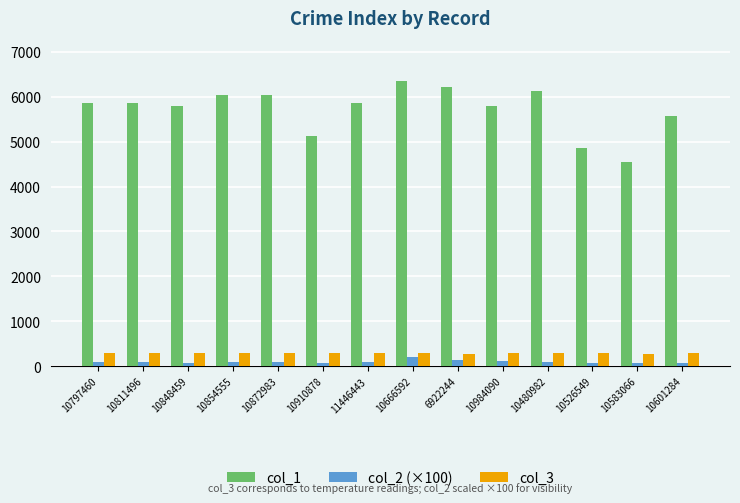

Is the value of col_2 (×100) at 10601284 greater than the value of col_1 at 10872983?

No